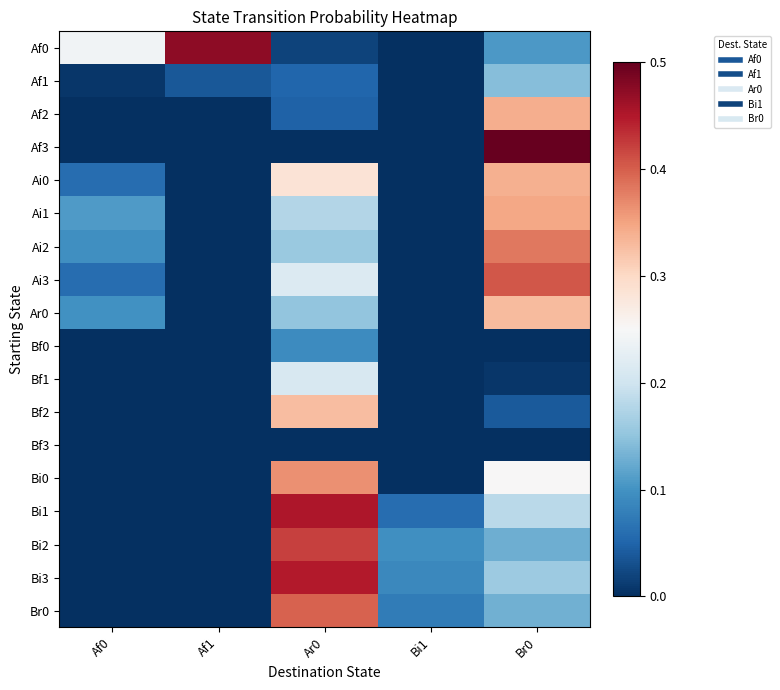

At which category does the chart reach its minimum across all series?

Bi1